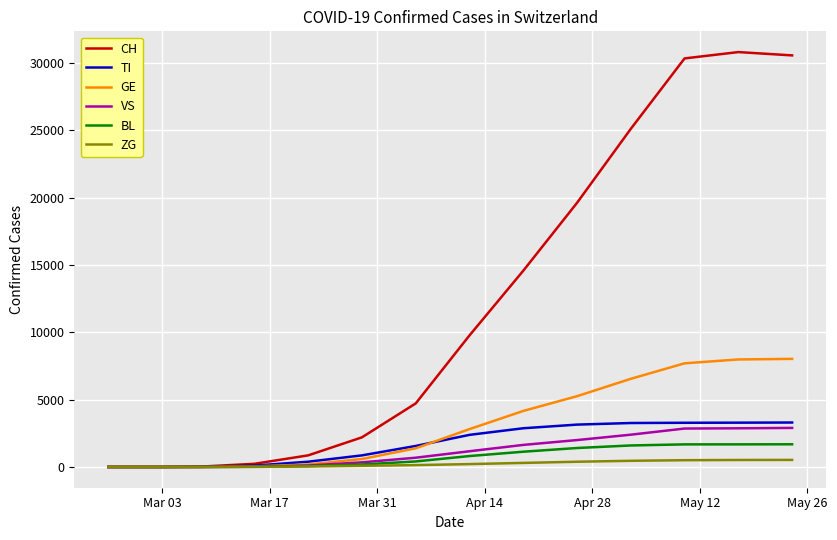

Which series has the largest range (max minus min)?

CH